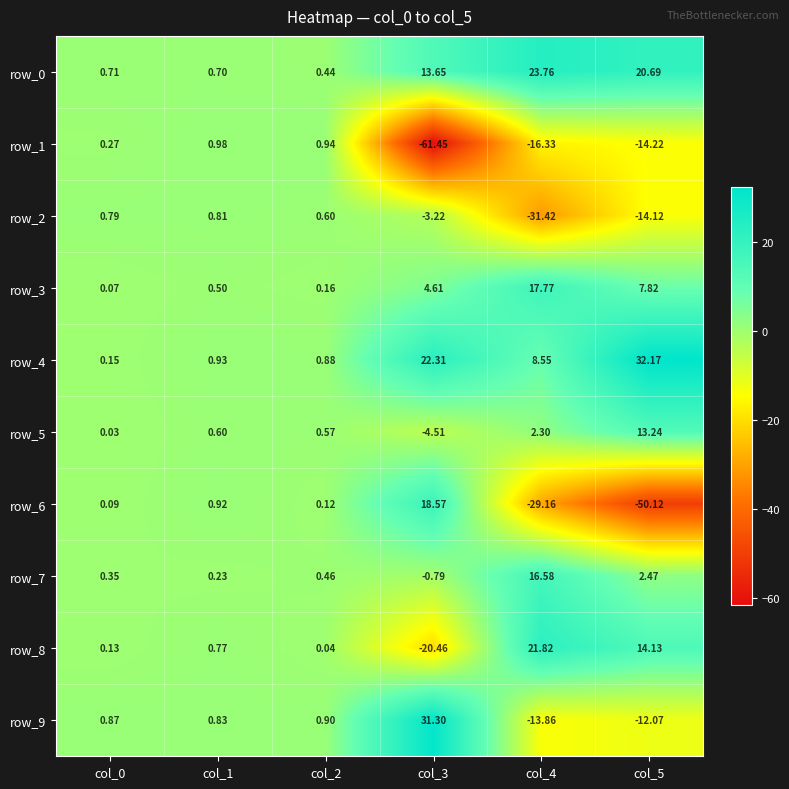

Is the value of row_7 at col_0 greater than the value of row_5 at col_4?

No